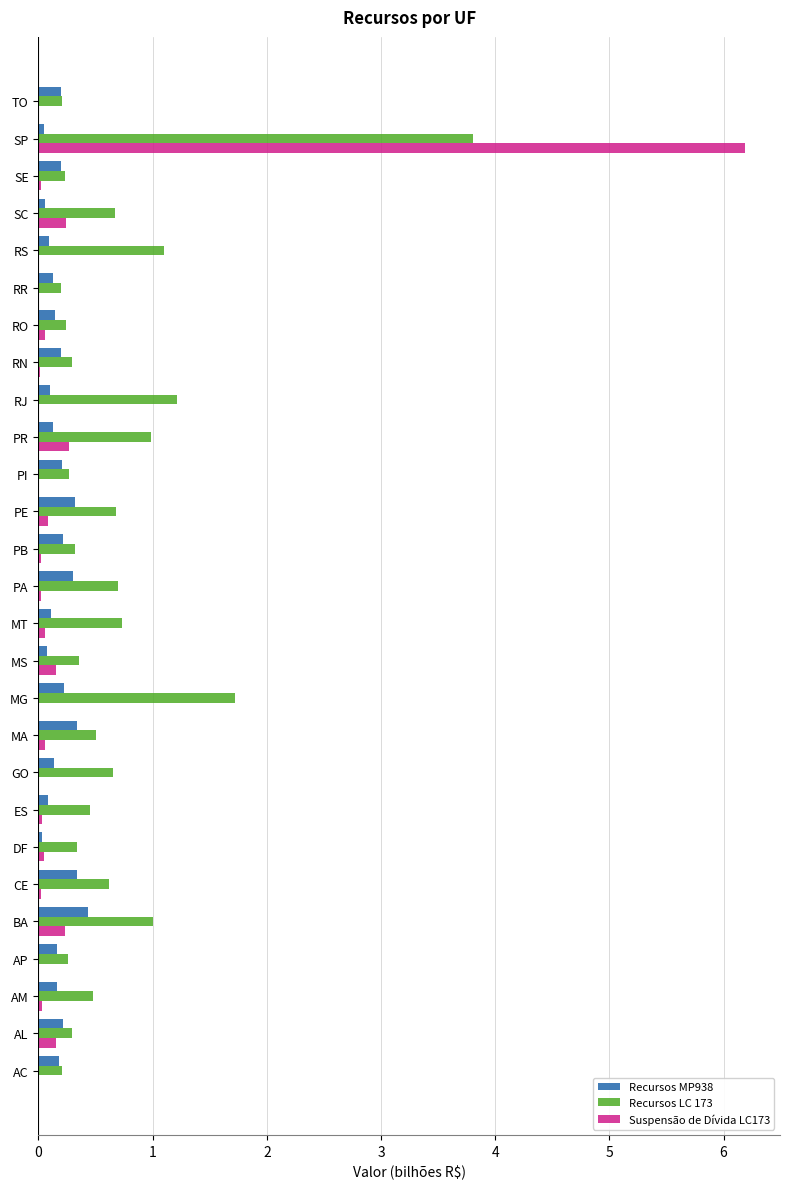

How many data points does each series have?

27